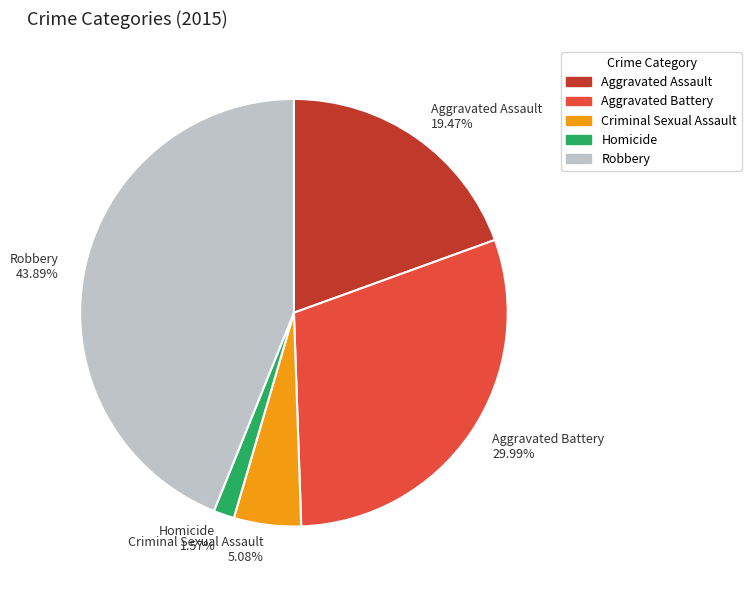

Do Aggravated Battery and Robbery together represent more than half of the pie?

Yes